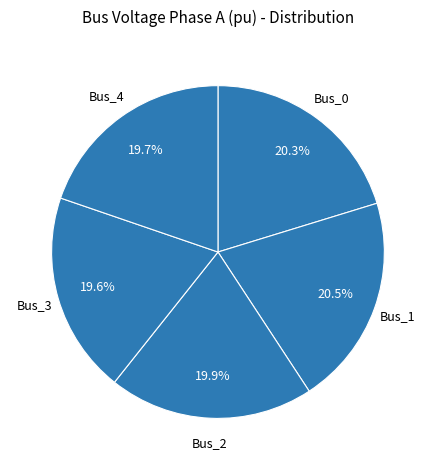

What is the smallest slice in the pie chart?

Bus_3